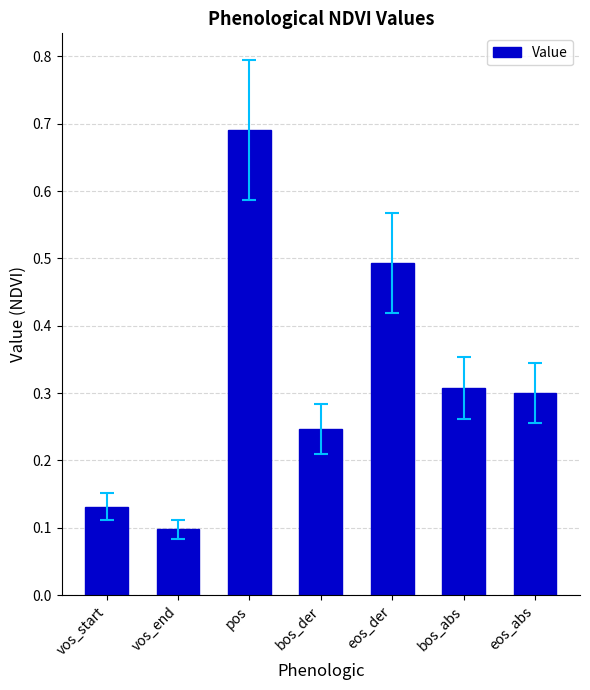

Rank the categories by value from highest to lowest.

pos, eos_der, bos_abs, eos_abs, bos_der, vos_start, vos_end